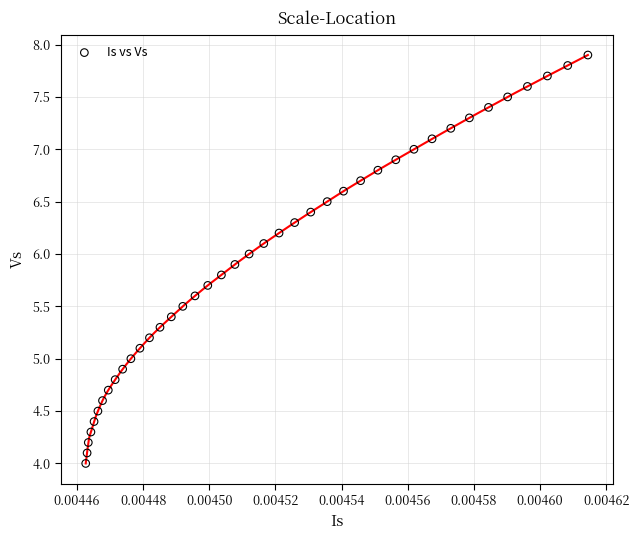

What is the range of Y values (max minus min)?

3.9